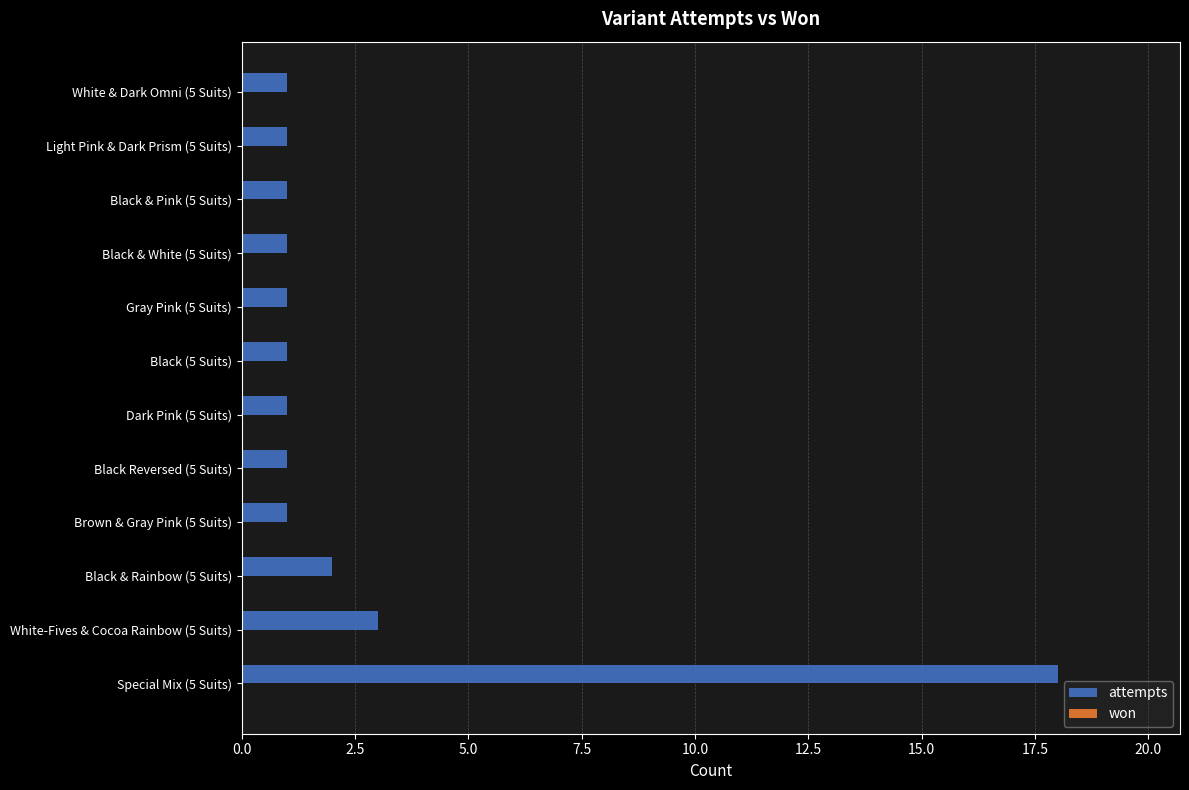

What is the minimum value shown in the chart?

1